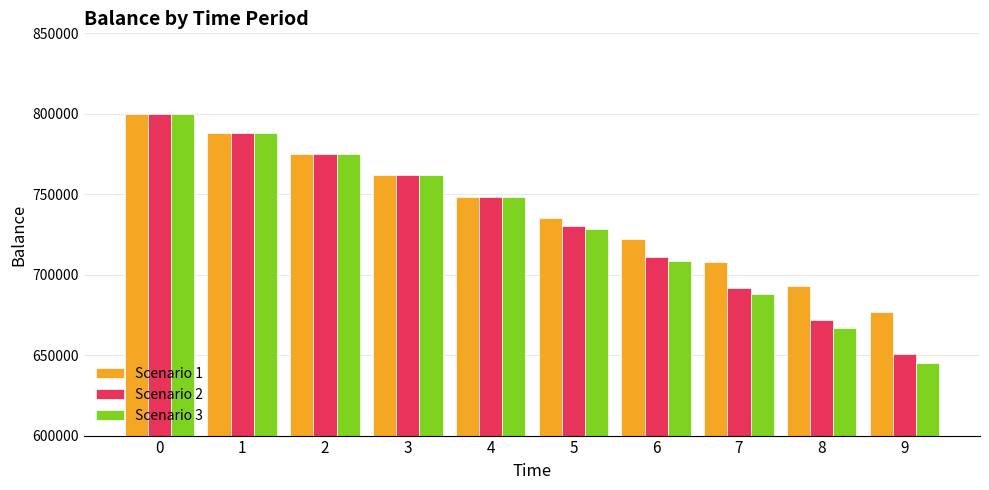

Is the value of Scenario 1 at 1 greater than the value of Scenario 3 at 9?

Yes